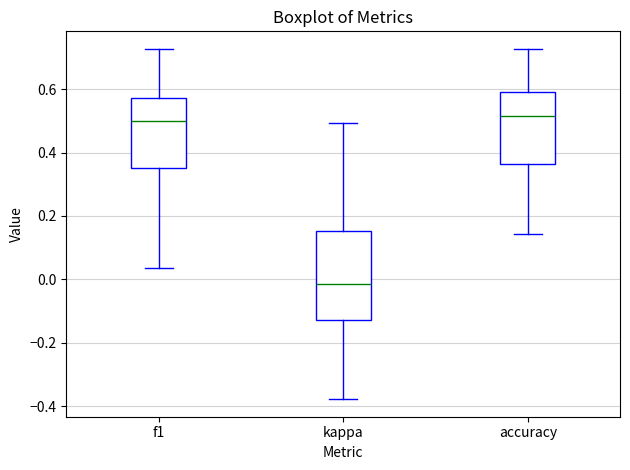

Where does the median line of the box for f1 sit on the y-axis? The values are not printed on the chart, so give them approximately, as read against the axis.

0.50